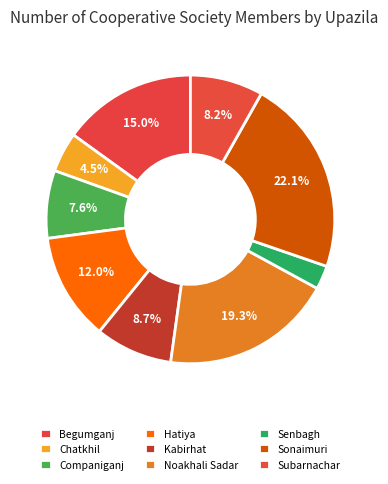

To the nearest percent, what portion does Sonaimuri represent?

22%